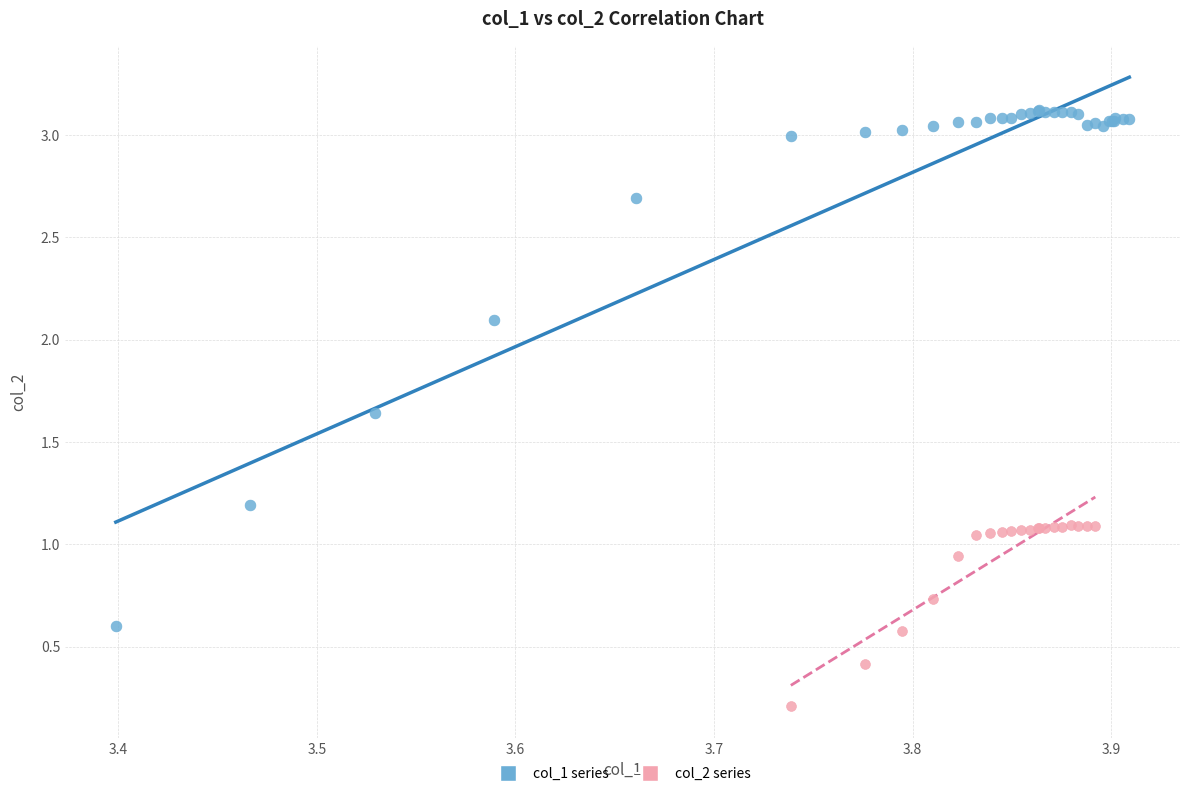

Which series has the widest spread of Y values?

col_1 series